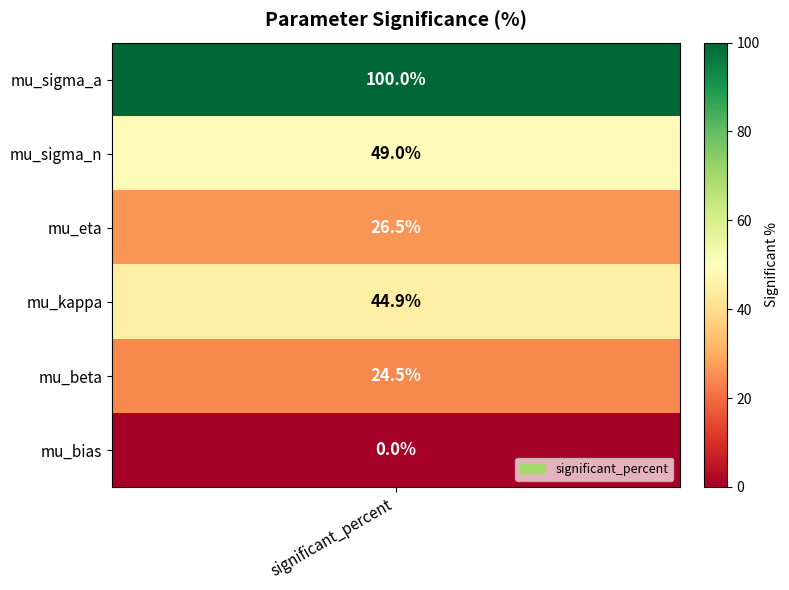

Is it true that the value at mu_bias is -36.4?

False